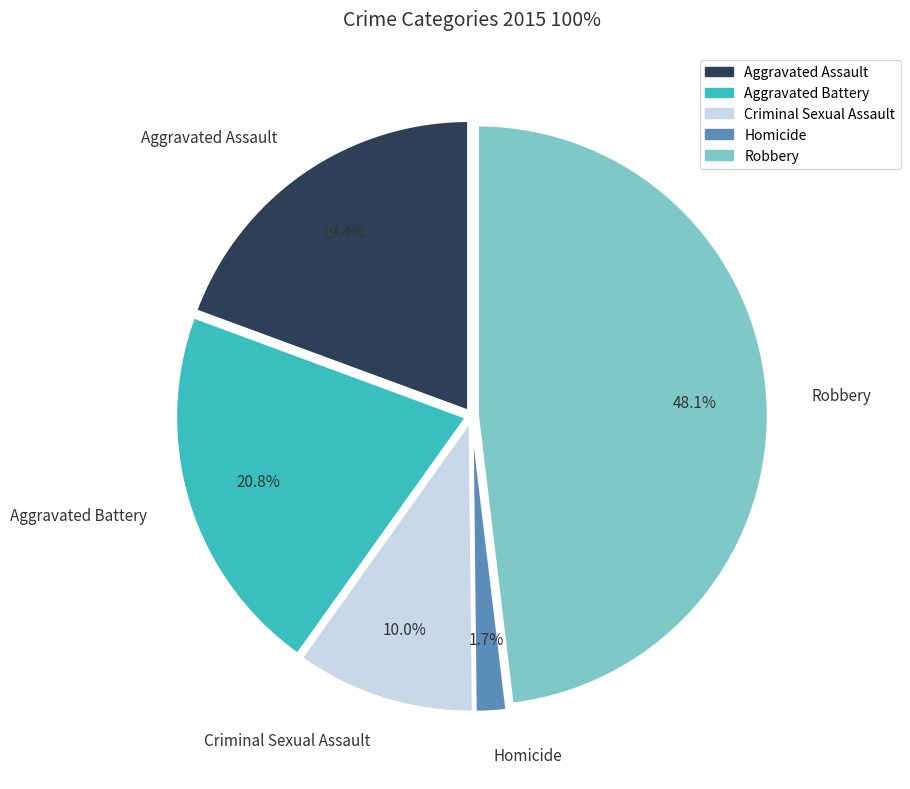

How many slices are in this pie chart?

5